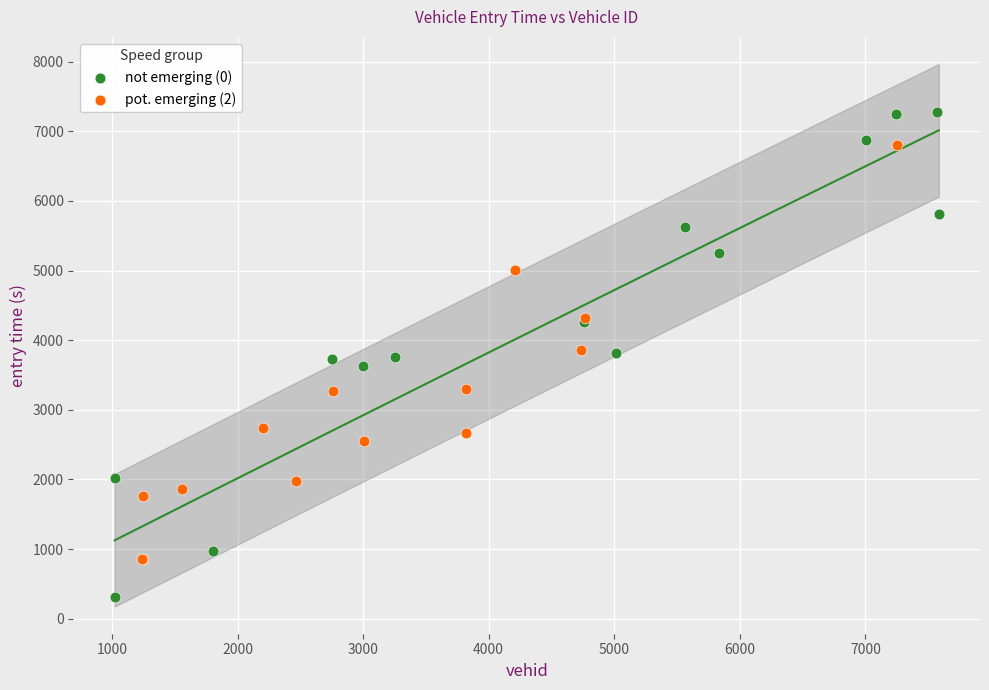

What are all the series names shown in the legend?

not emerging (0), pot. emerging (2)